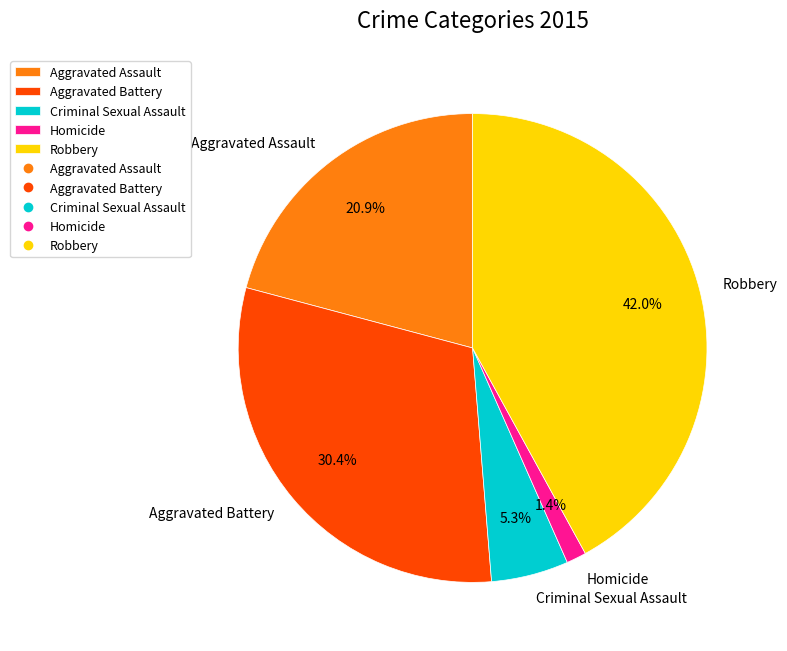

Which category has the smallest portion of the pie?

Homicide